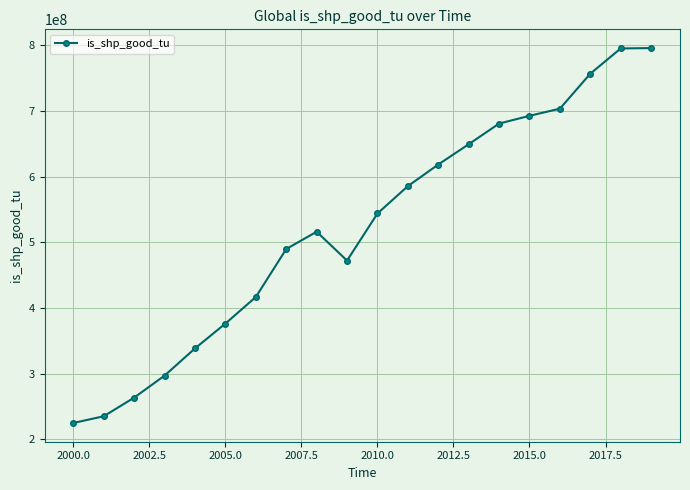

What is the average value?

522651251.2